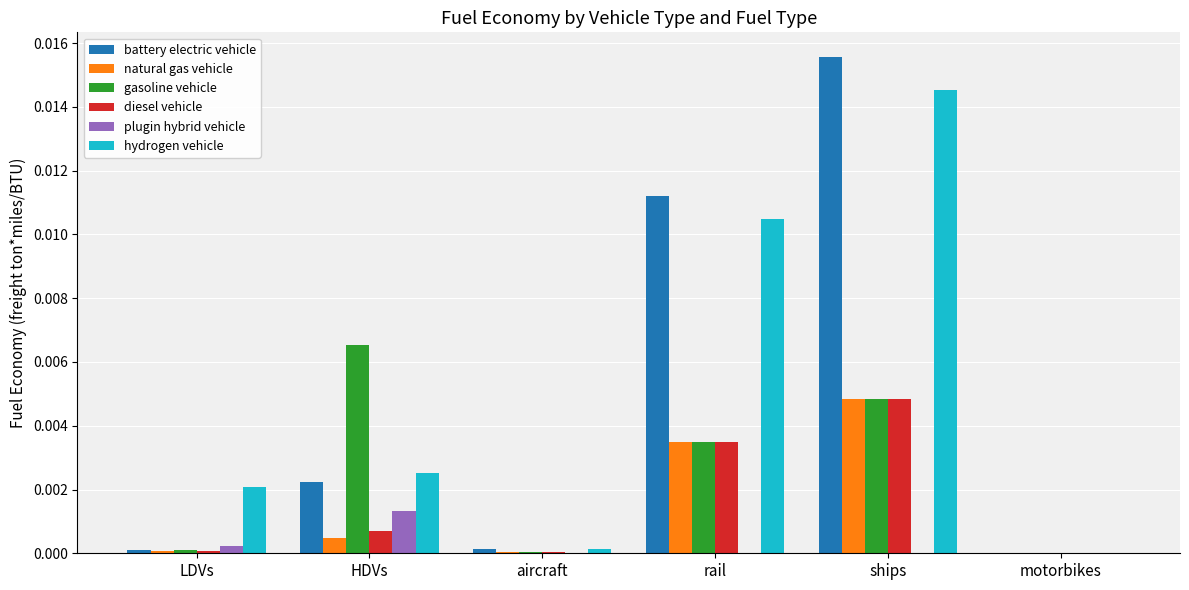

The gasoline vehicle series shows 0.0 at LDVs. True or false?

True